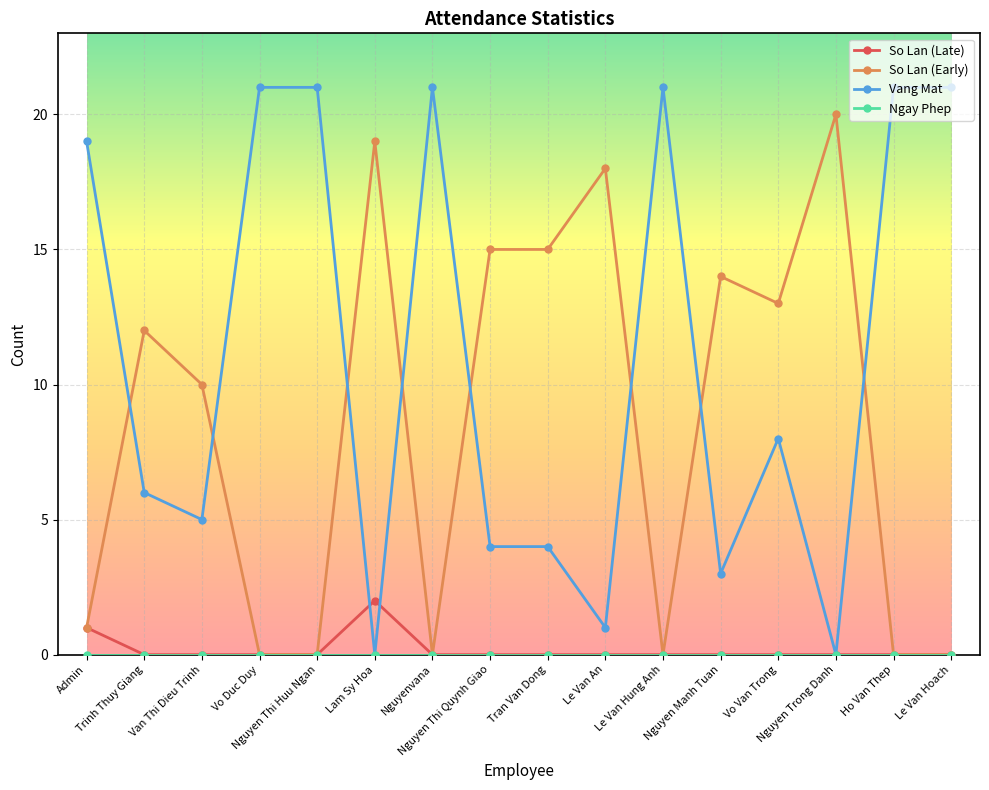

The So Lan (Late) series shows 1 at Nguyen Trong Danh. True or false?

False